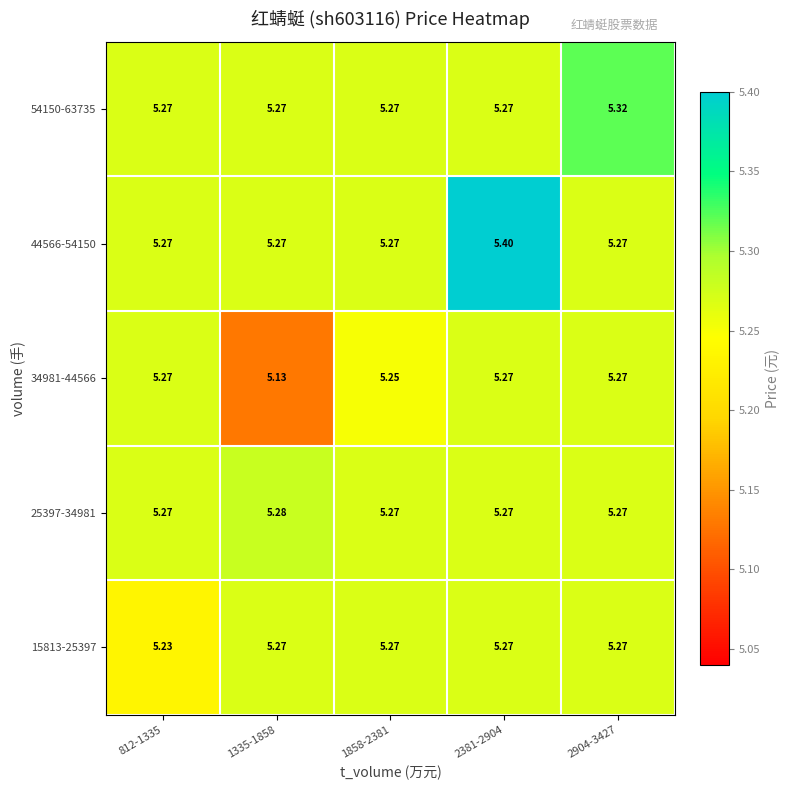

Which series has the largest total across all categories?

44566-54150